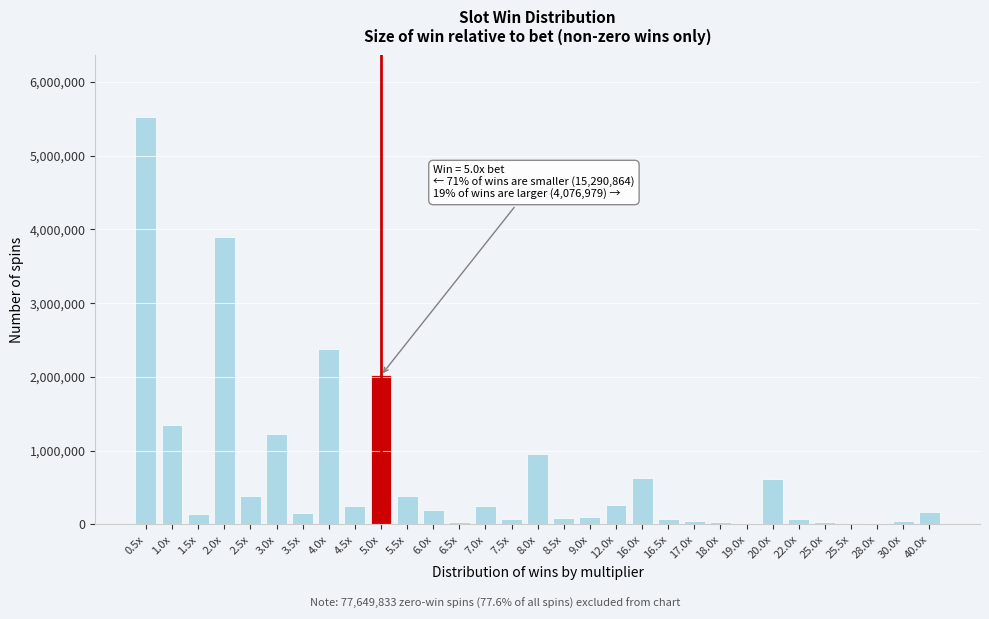

What is the change in value from 2.5x to 4.0x?

+1992010